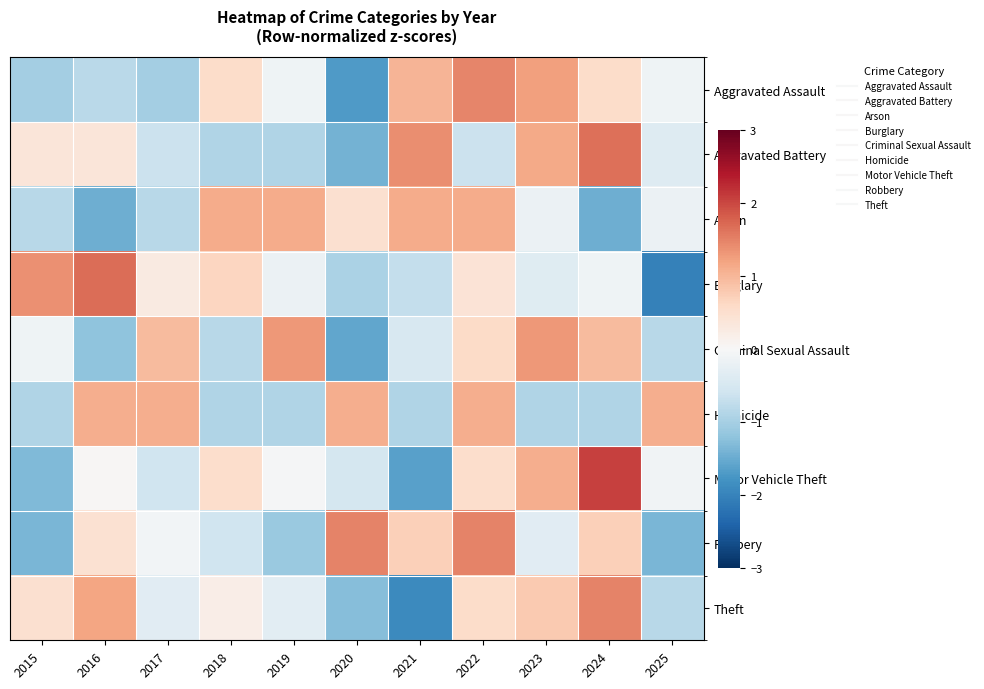

What is the total value across all series at 2022?

6.6